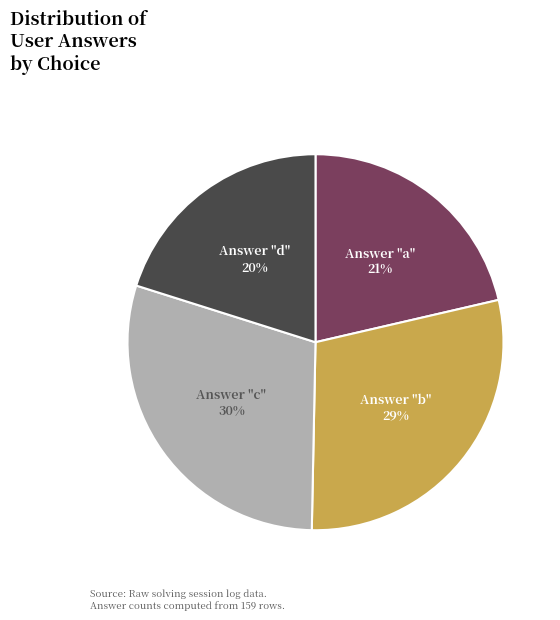

To the nearest percent, what is the average slice percentage?

25%